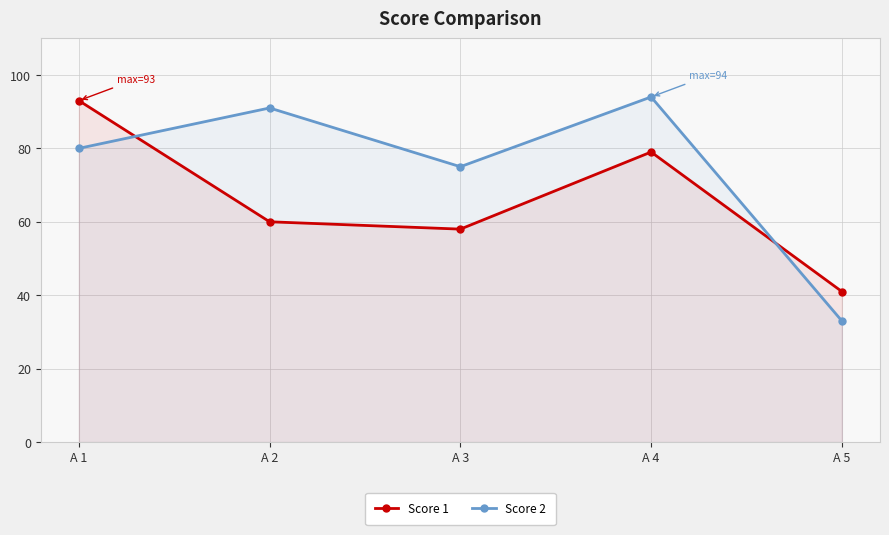

At which category does Score 1 reach its first local peak?

A 4